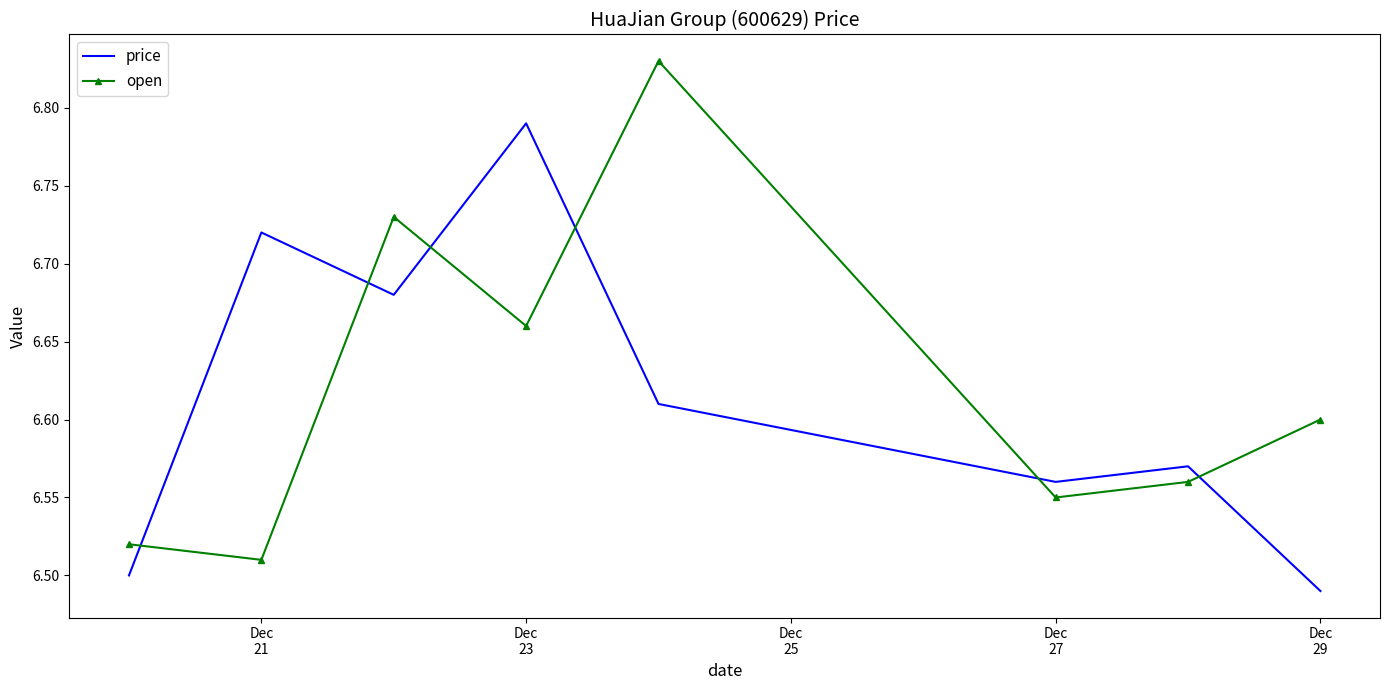

How many times do price and open cross each other?

6